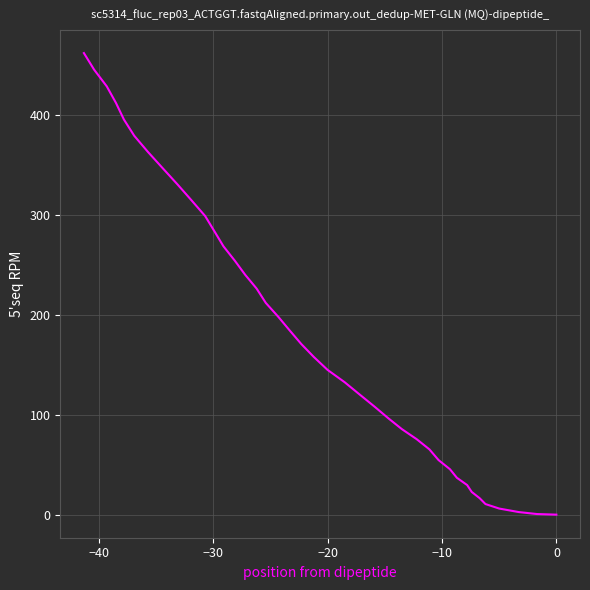

What is the greatest value displayed?

461.7